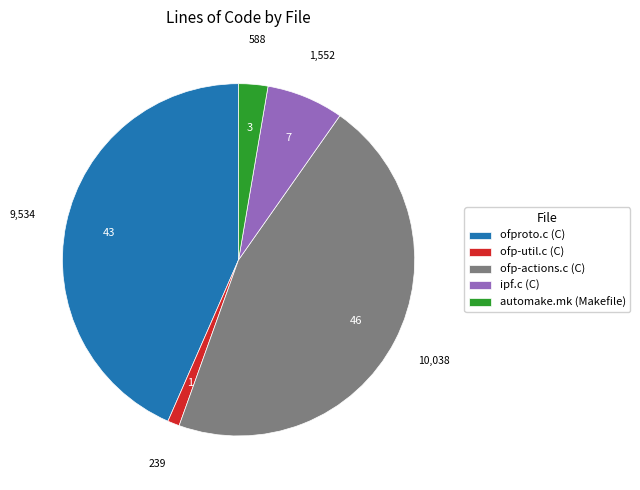

Approximately how many times larger is the value at ipf.c (C) compared to ofproto.c (C)?

0.2